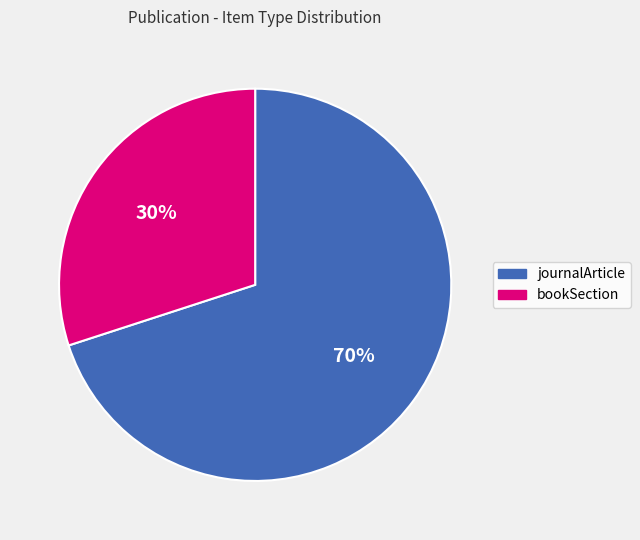

Does journalArticle account for over 50% of the chart?

Yes